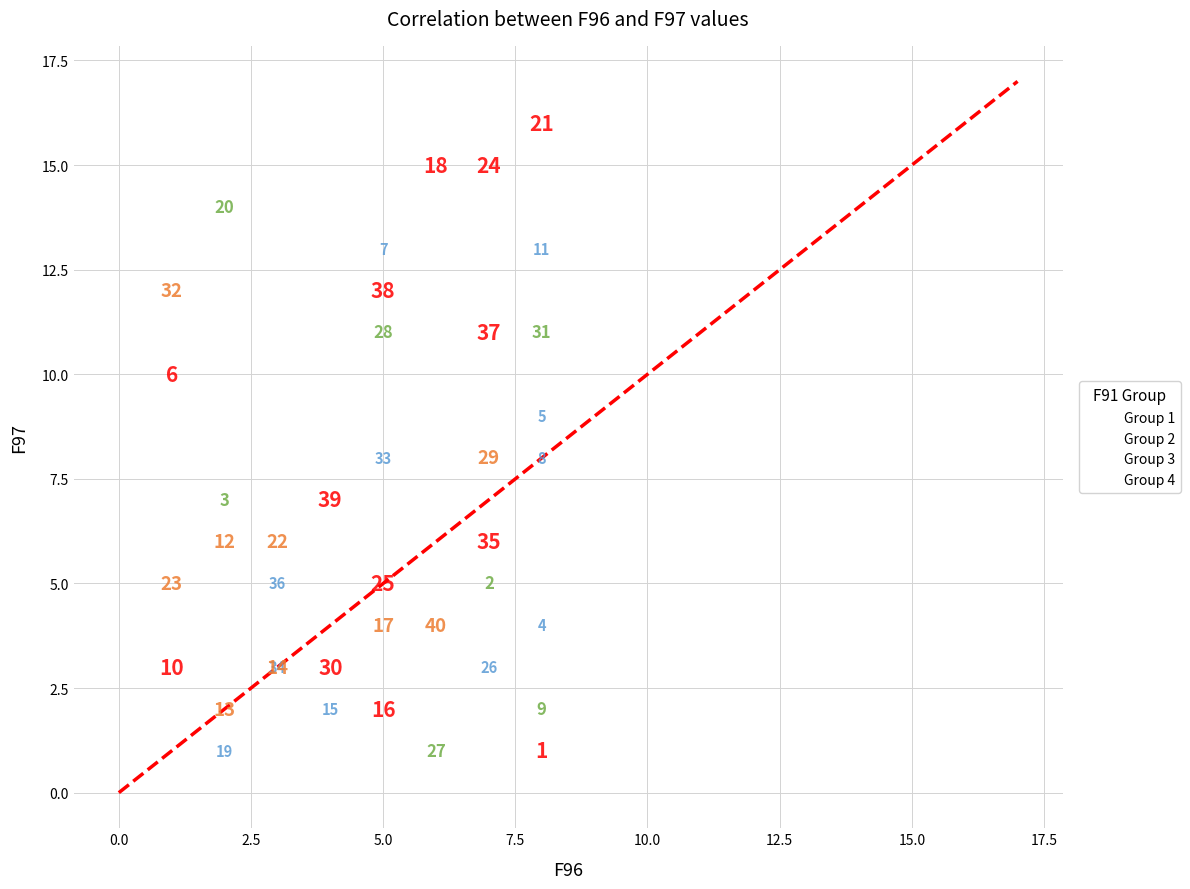

Which series reaches the maximum Y coordinate?

Group 4